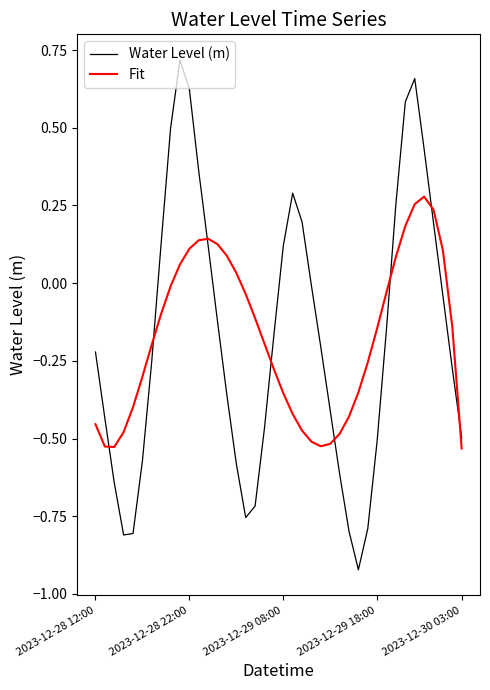

Rank the series by their maximum value, from highest to lowest.

Water Level (m), Fit